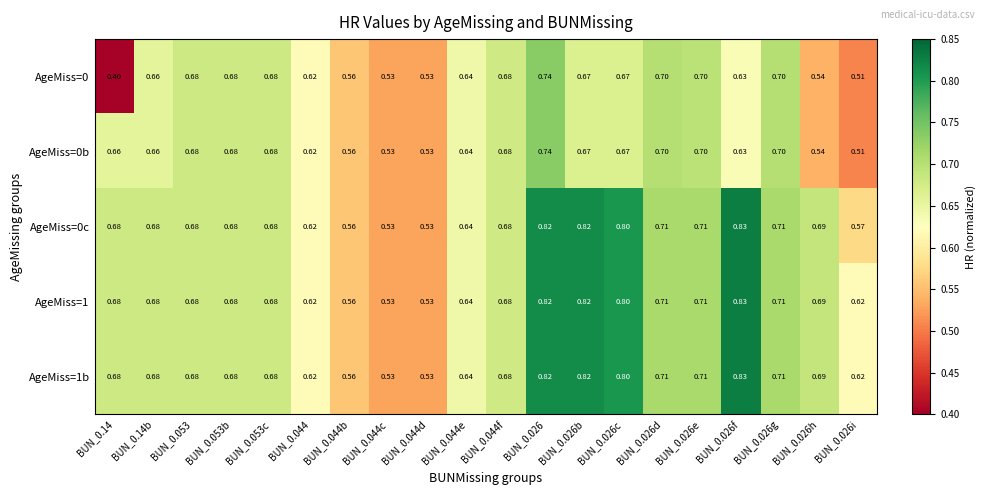

Is the value of AgeMiss=0 at BUN_0.14b greater than the value of AgeMiss=1 at BUN_0.053b?

No